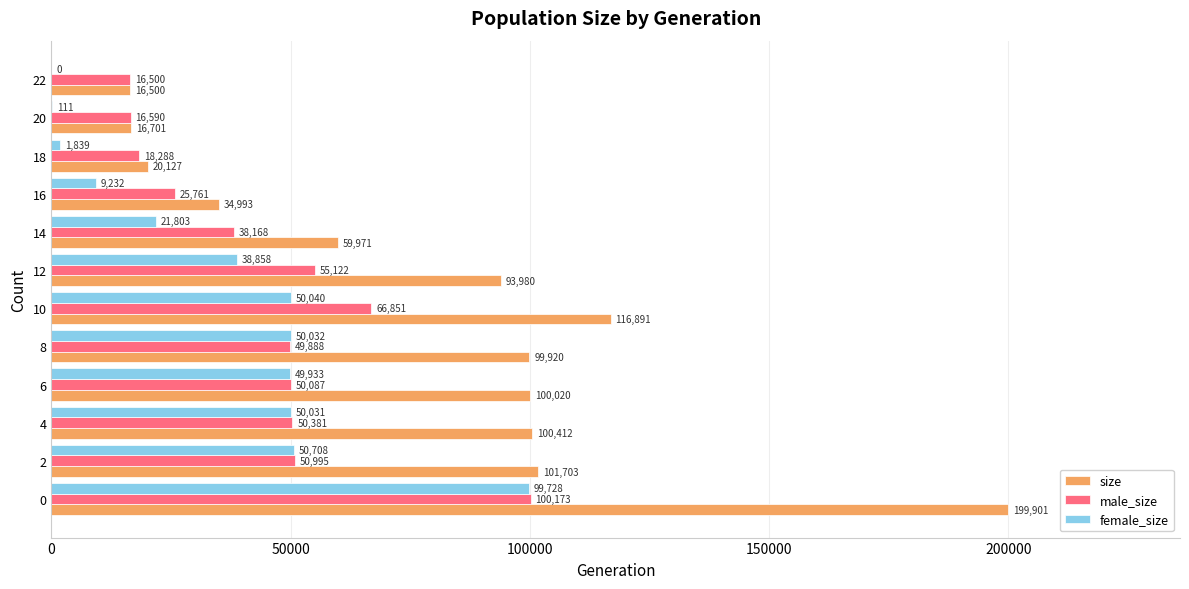

What are all the series names shown in the legend?

size, male_size, female_size